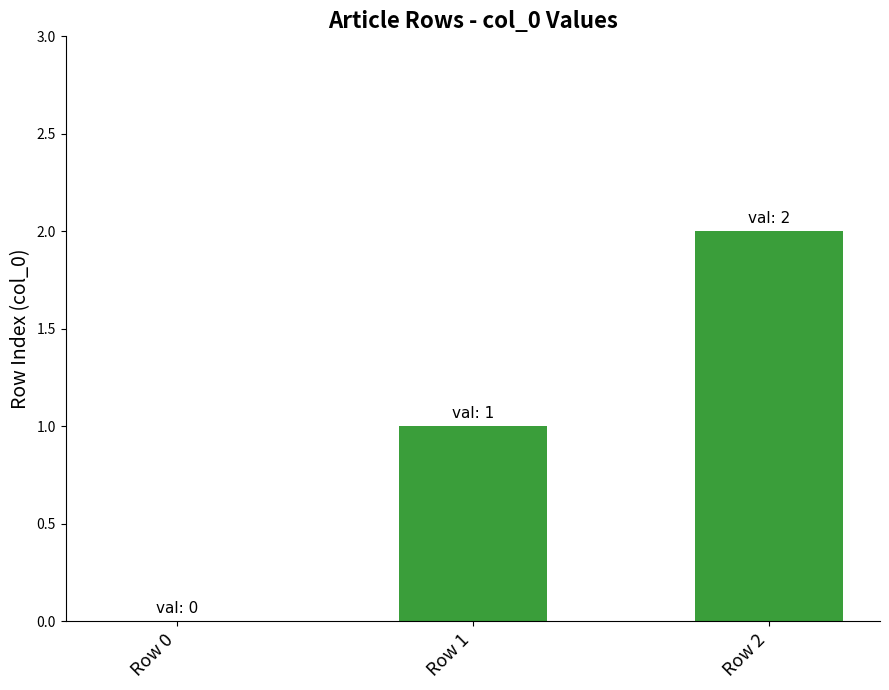

Is it true that the value at Row 0 is 0?

True